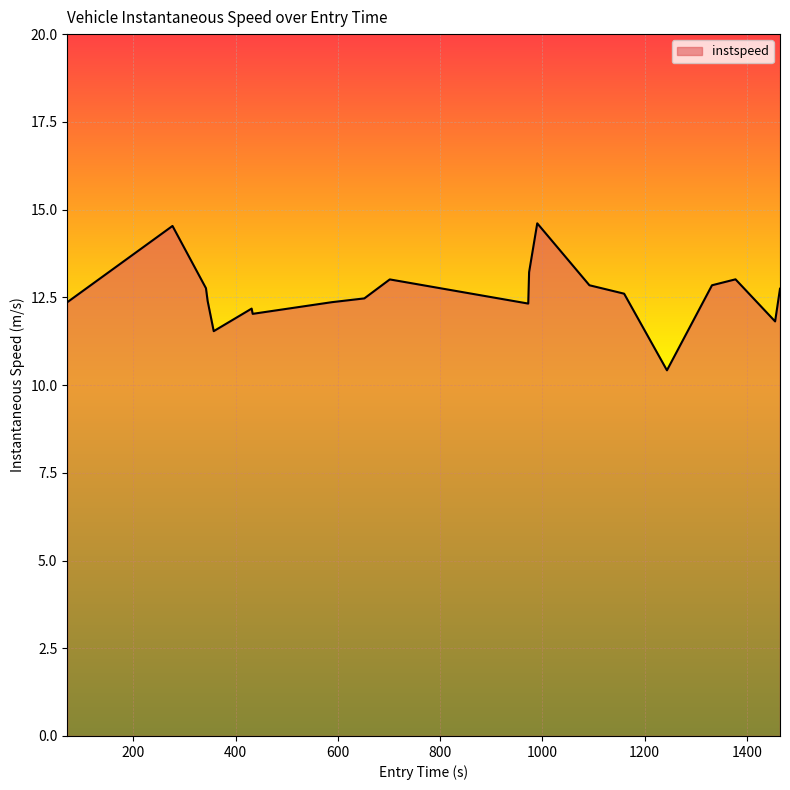

What is the smallest value displayed?

10.4